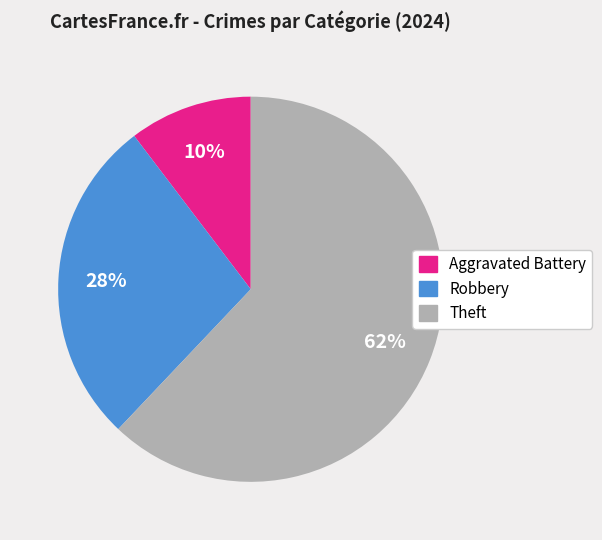

Does any single category account for the majority?

Yes